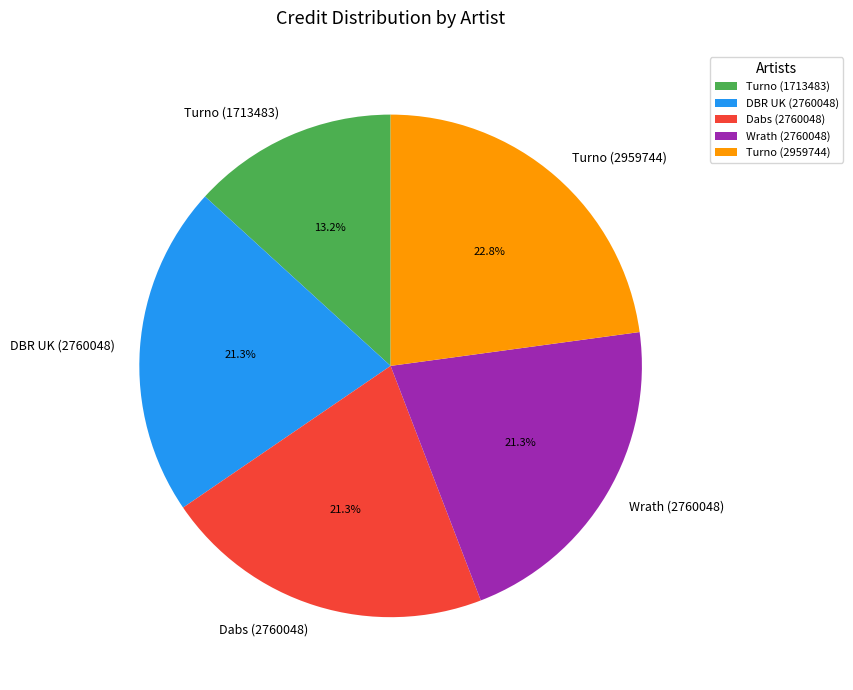

How many segments does this pie chart have?

5